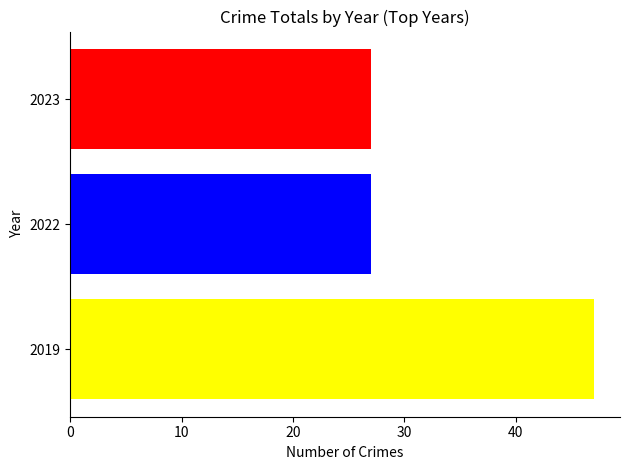

What is the greatest value displayed?

47